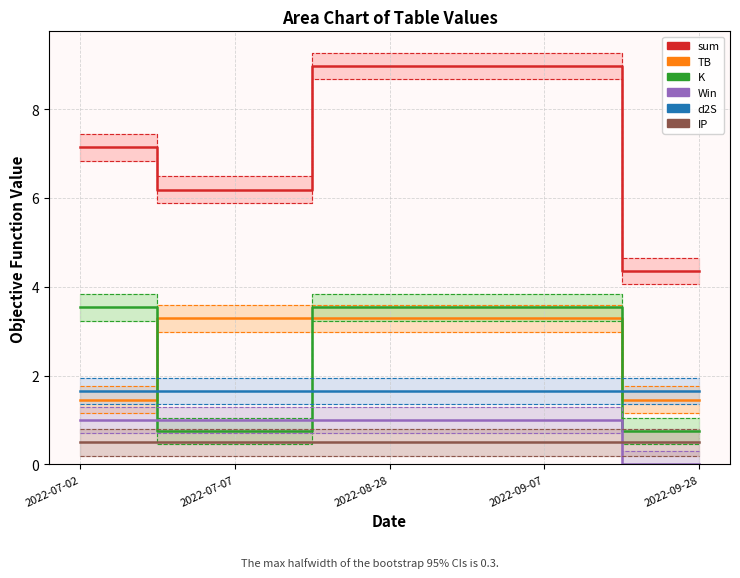

At which category is the sum across all series the highest?

2022-08-28